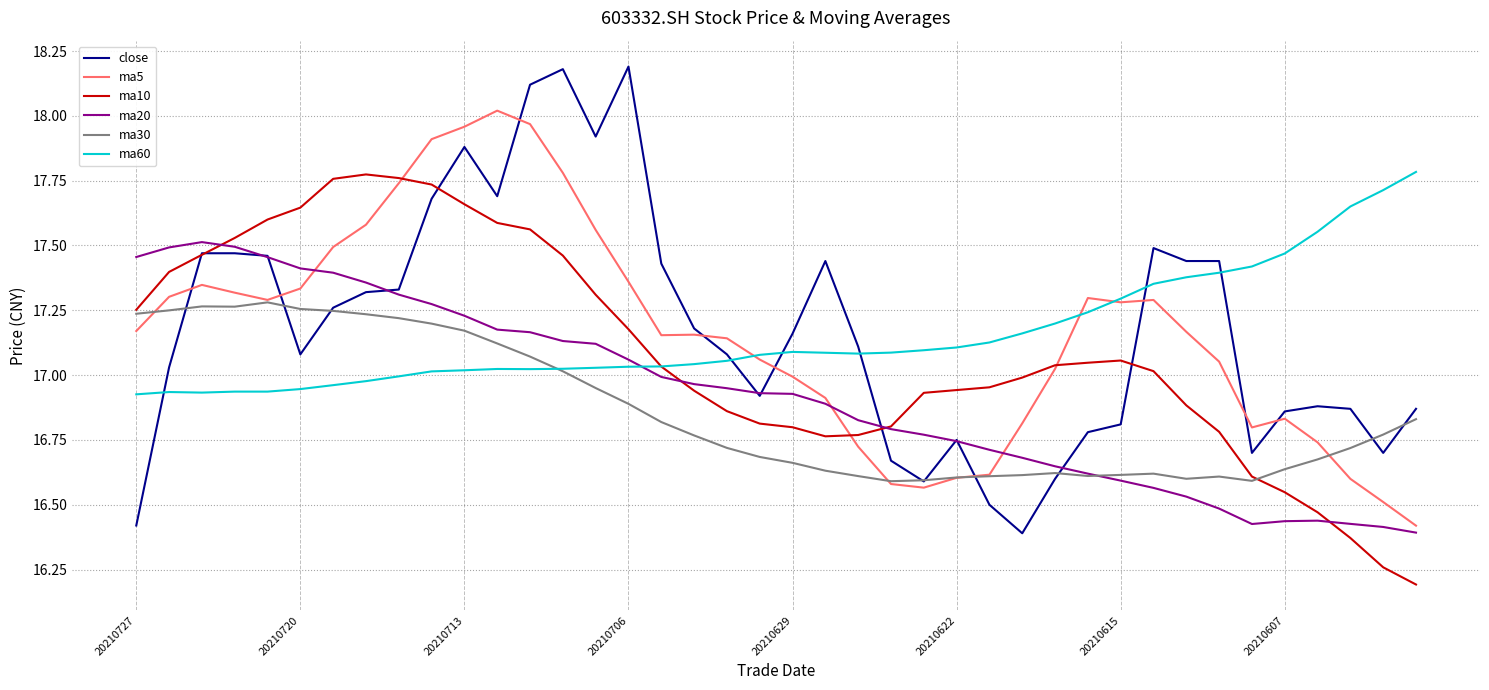

Which series has the widest spread of values?

close